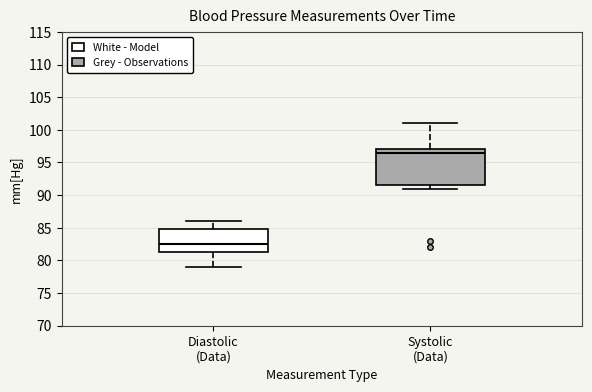

Which box has the highest median line?

Systolic (Data)